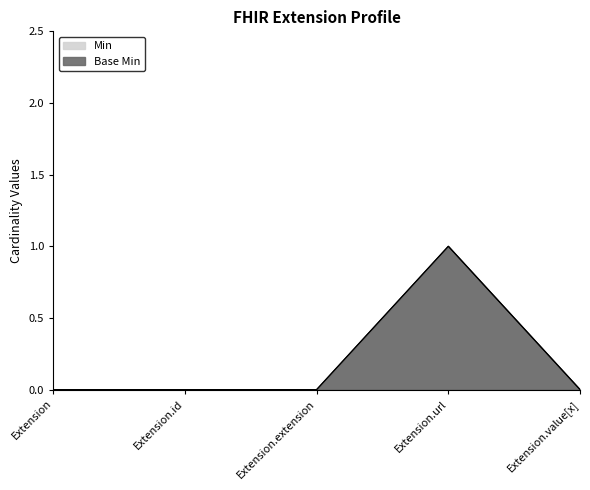

At Extension.extension, list the series in order from smallest to largest.

Base Min, Min